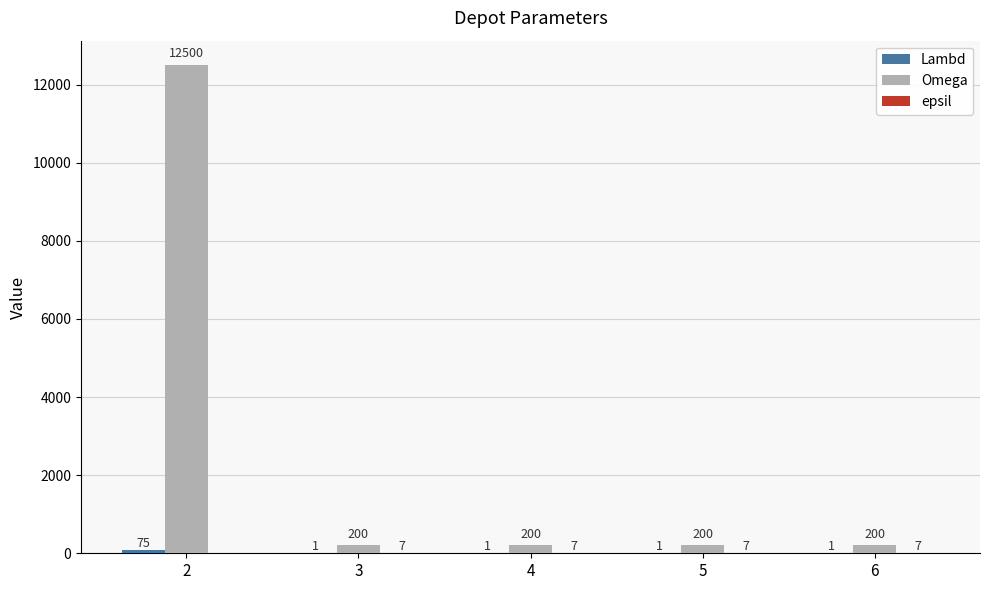

What is the total value across all series at 5?

208